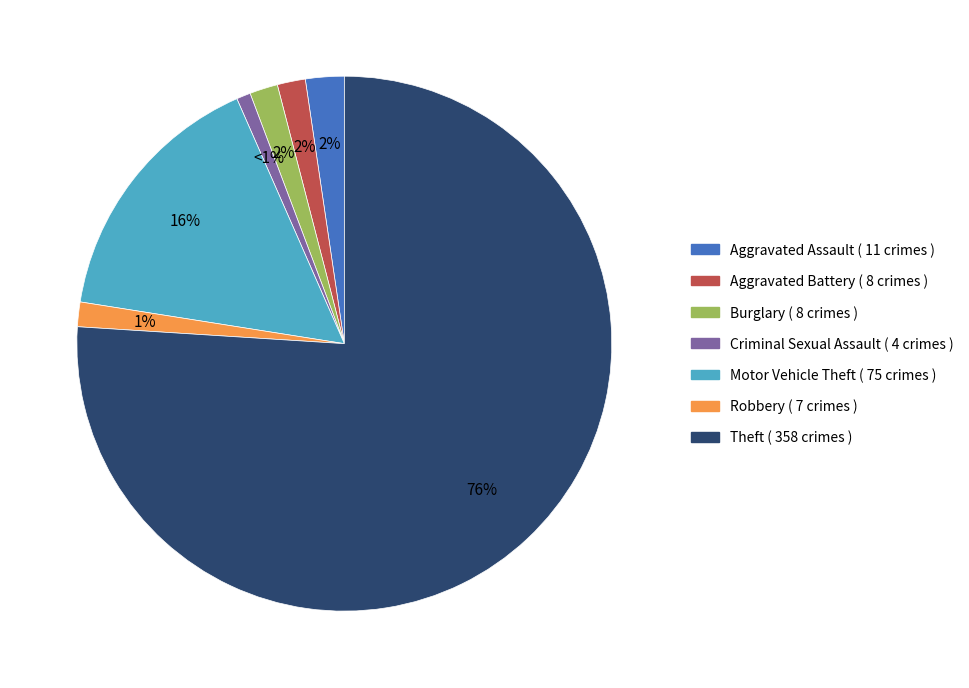

How many slices are in this pie chart?

7